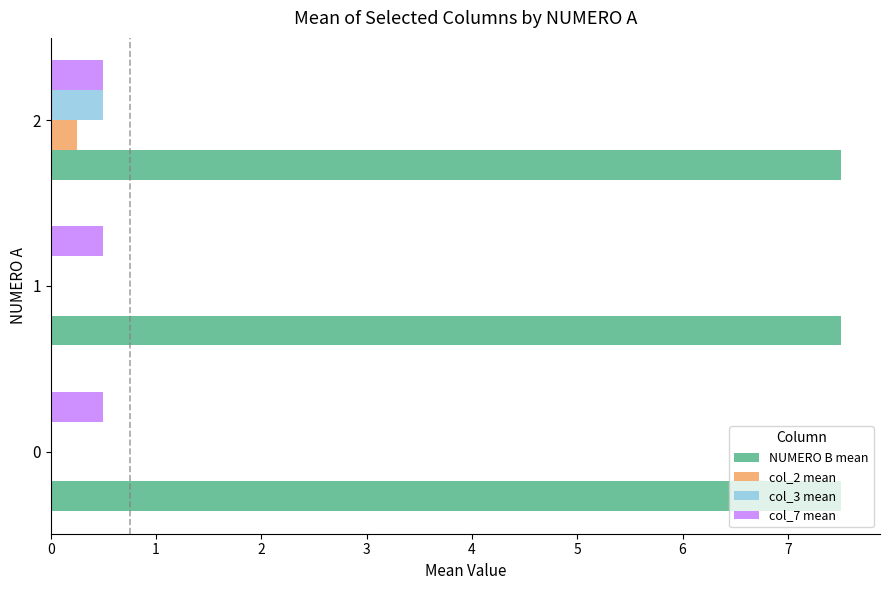

What is the greatest value displayed?

7.5